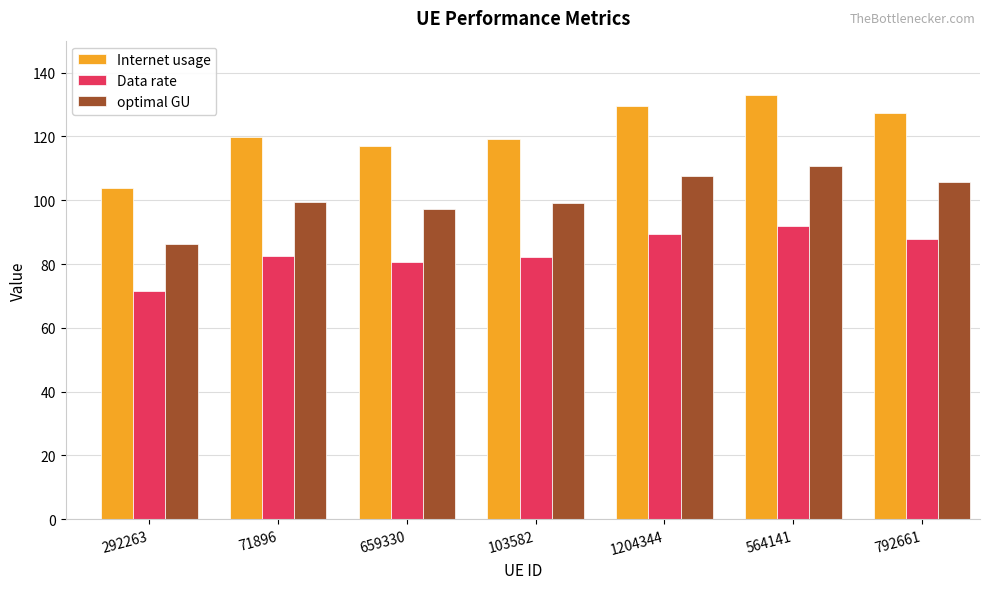

What is the total value across all series at 659330?

295.0